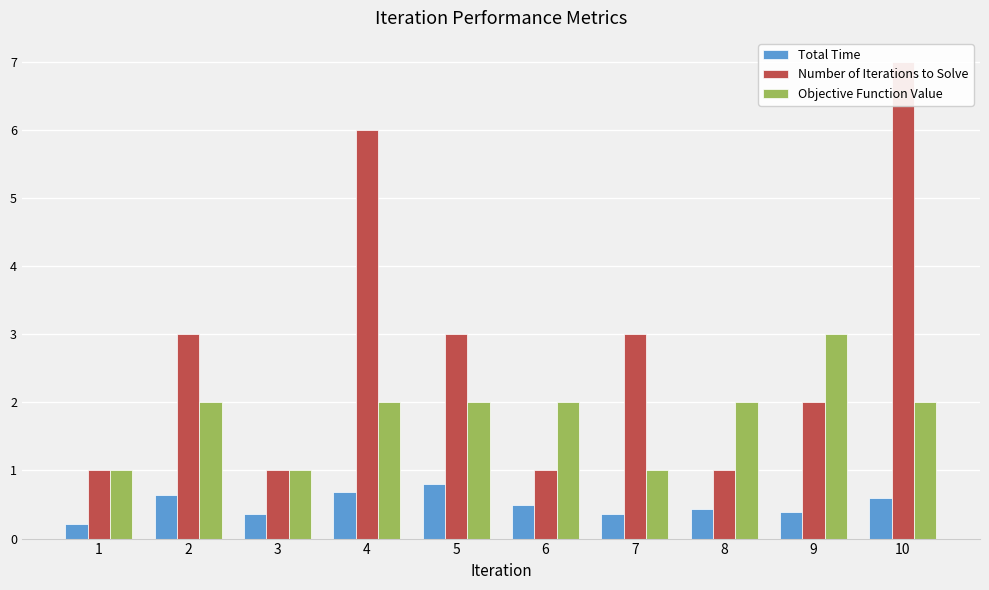

What are all the series names shown in the legend?

Total Time, Number of Iterations to Solve, Objective Function Value